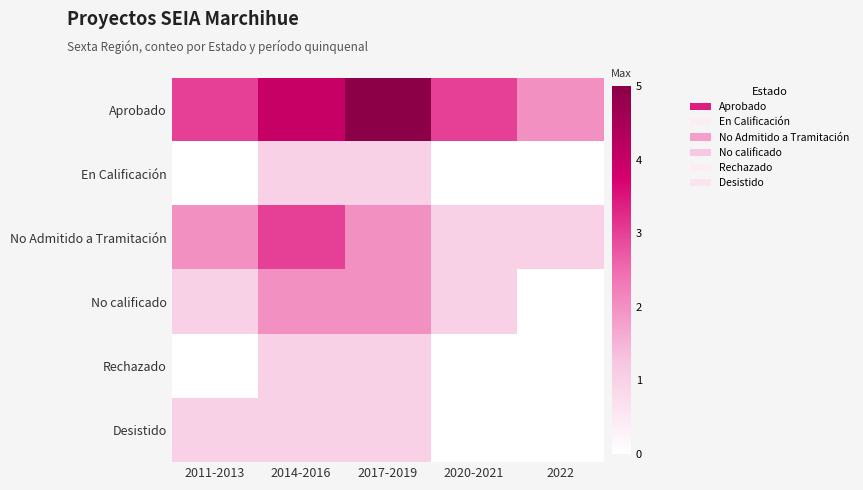

Between 2014-2016 and 2020-2021, which series saw the biggest shift?

No Admitido a Tramitación